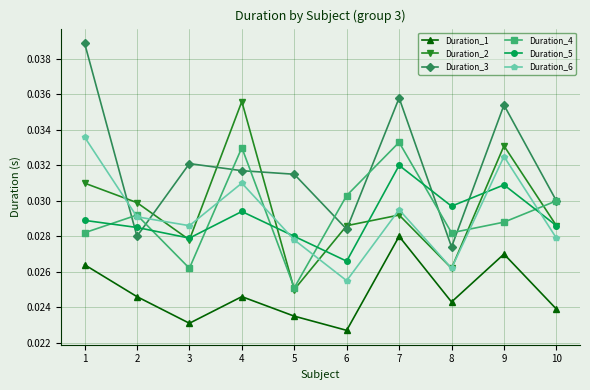

True or false: Duration_1 and Duration_5 cross at least once.

False